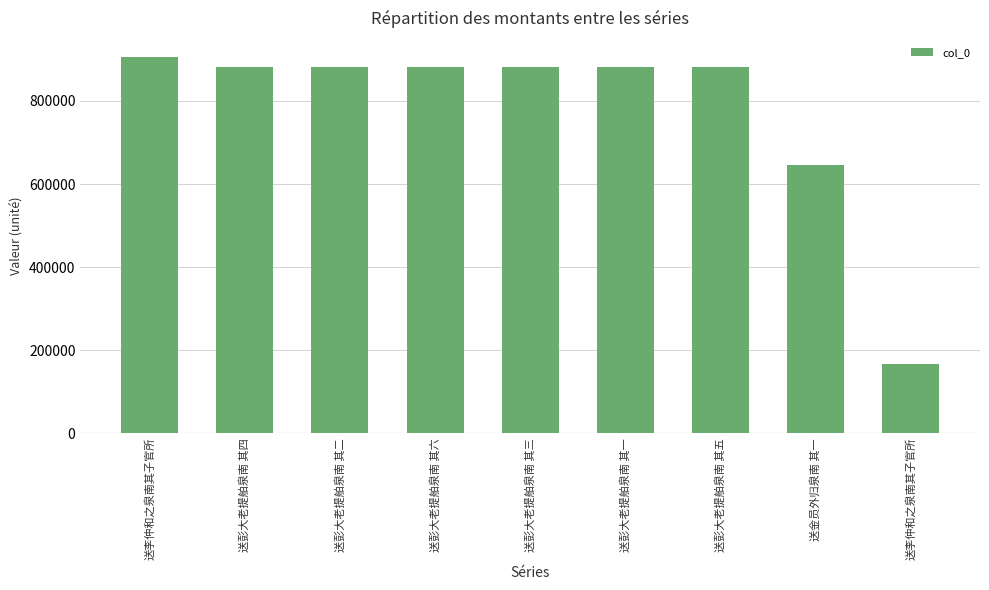

Approximately how many times larger is the value at 送金员外归泉南 其一 compared to 送彭大老提舶泉南 其五?

0.7